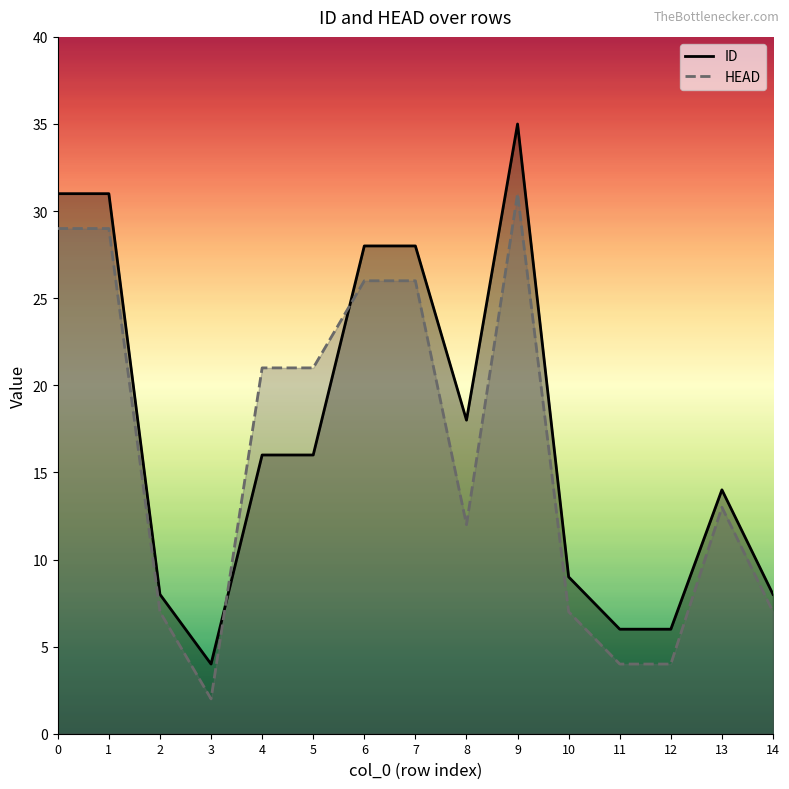

Reading left to right, what are all the values shown in this chart?

ID: 31	31	8	4	16	16	28	28	18	35	9	6	6	14	8
HEAD: 29	29	7	2	21	21	26	26	12	31	7	4	4	13	7